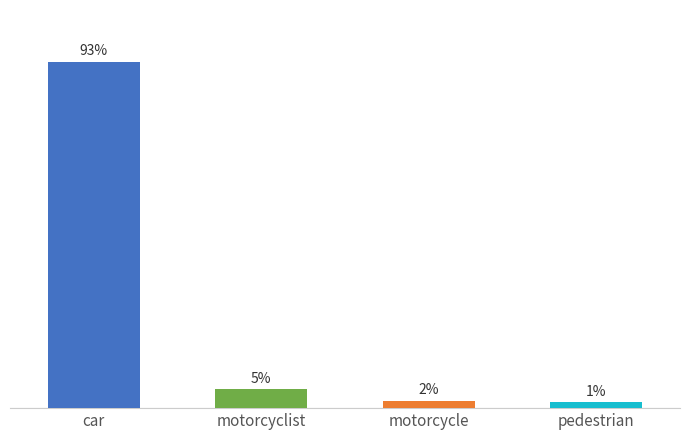

The chart shows a value of 8 at pedestrian. True or false?

False